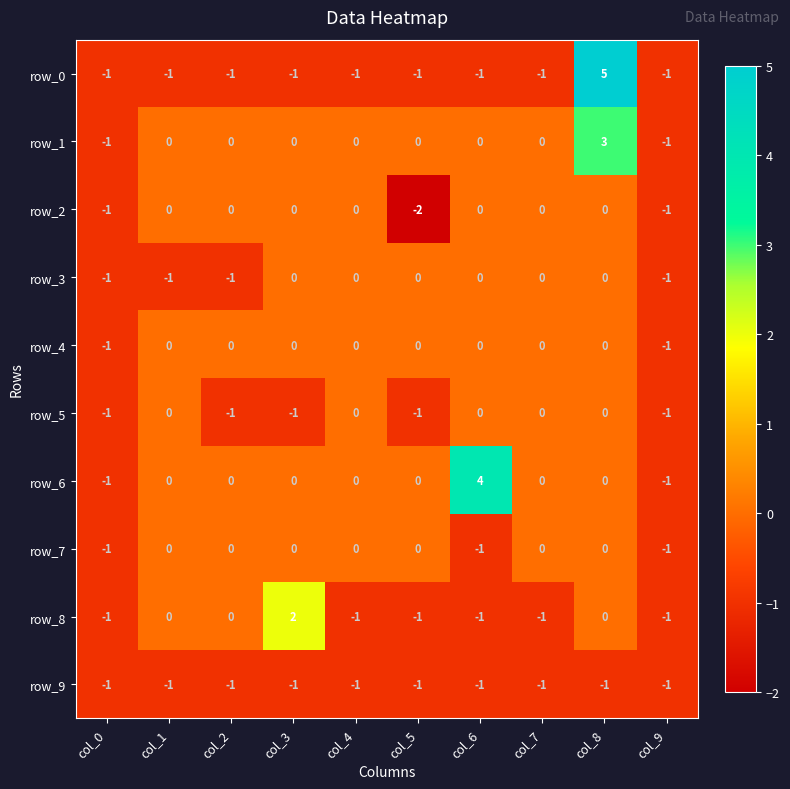

Which series has the largest range (max minus min)?

row_0